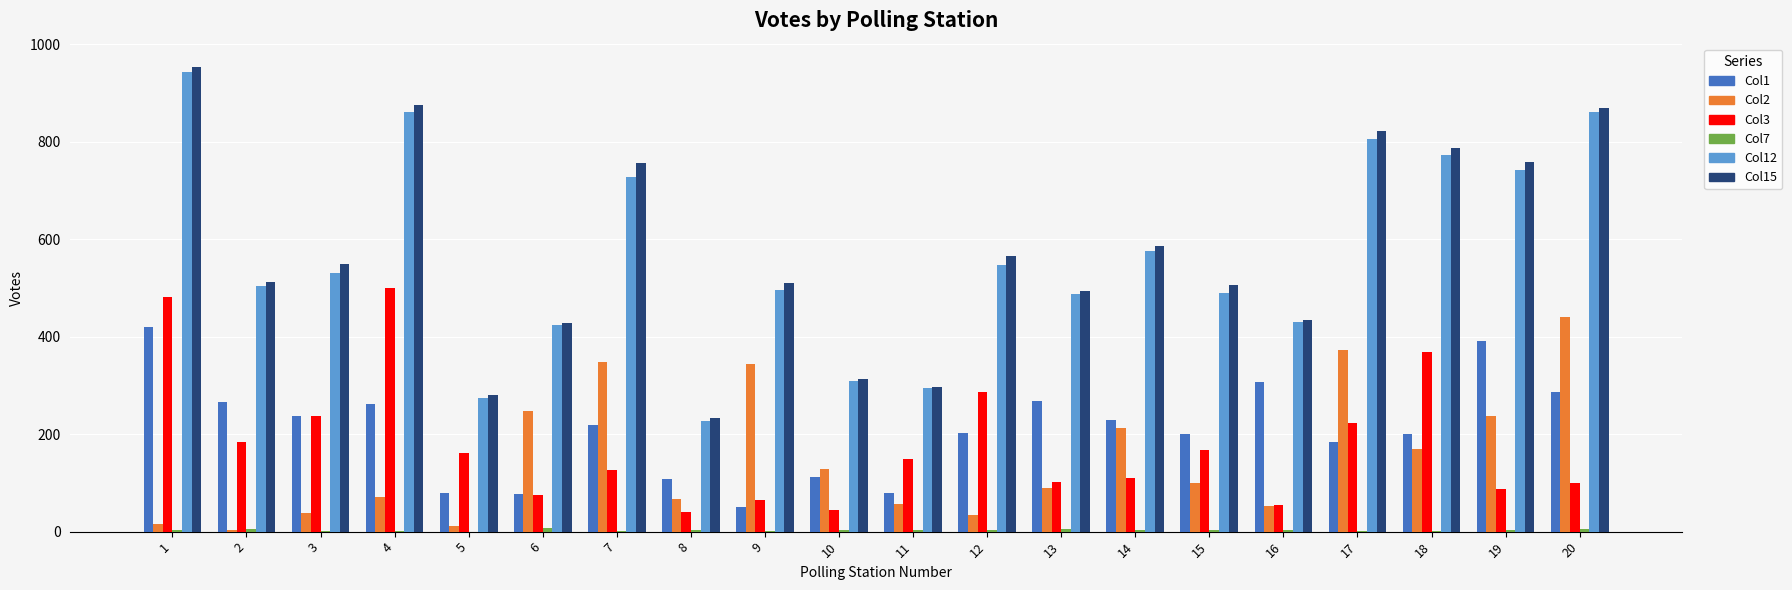

Is the value of Col2 at 17 greater than the value of Col12 at 9?

No